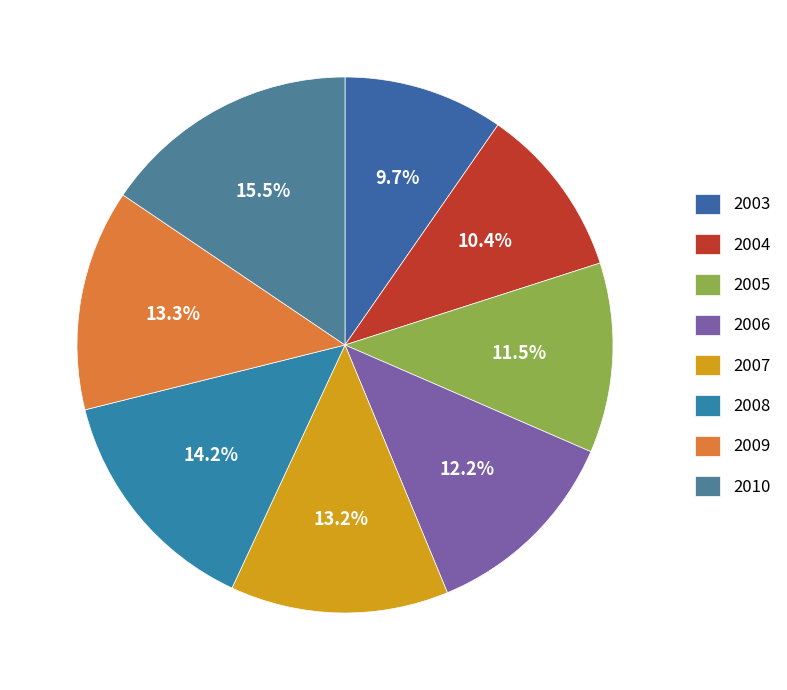

How many segments does this pie chart have?

8